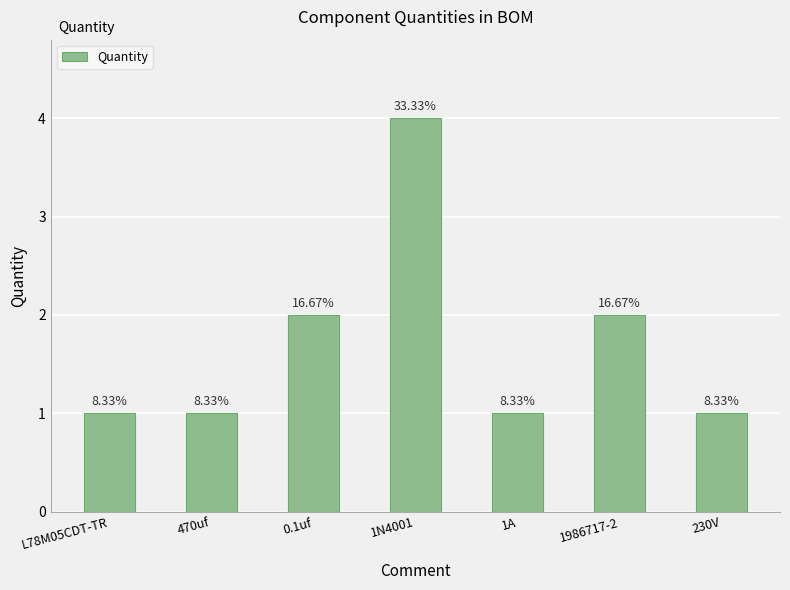

Reading right to left, extract all data points from this chart.

230V=1	1986717-2=2	1A=1	1N4001=4	0.1uf=2	470uf=1	L78M05CDT-TR=1